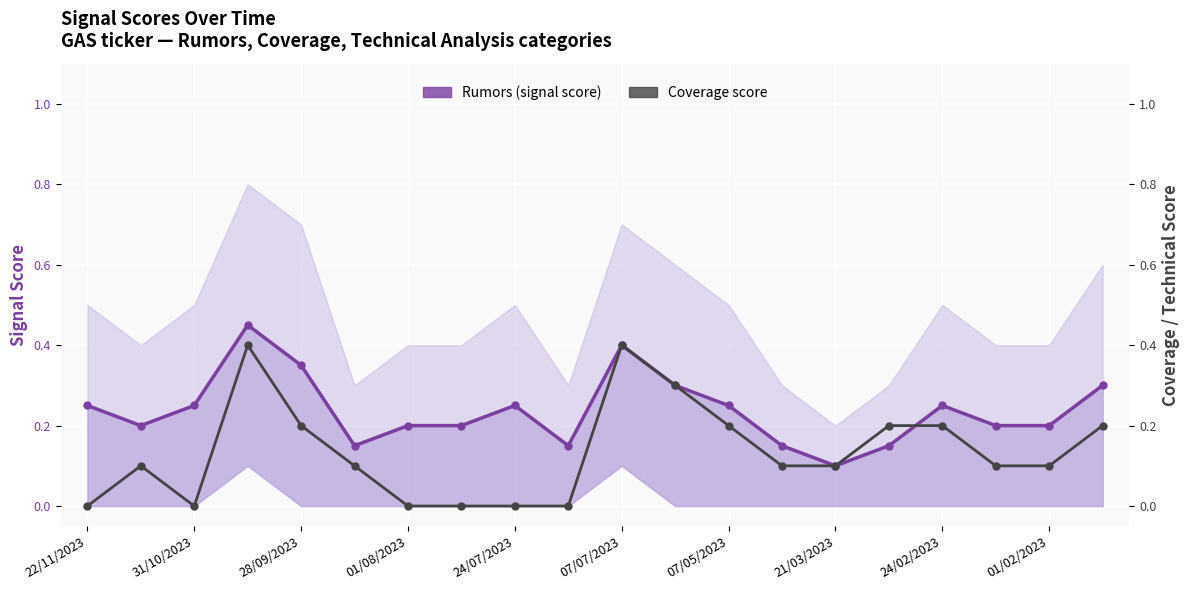

What are all the series names shown in the legend?

Rumors (signal score), Coverage score